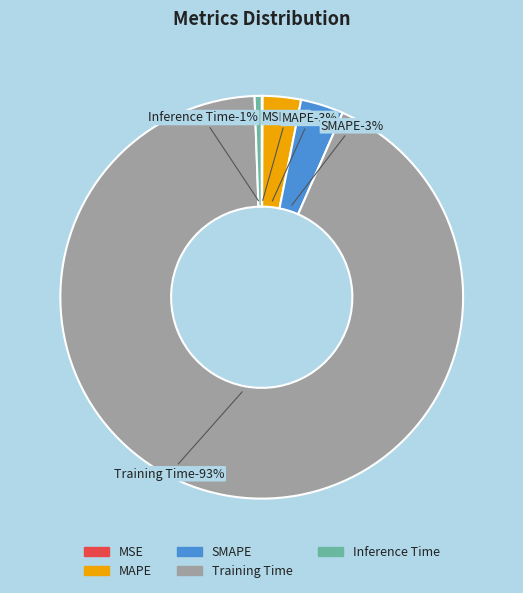

To the nearest percent, what portion does MAPE represent?

3%